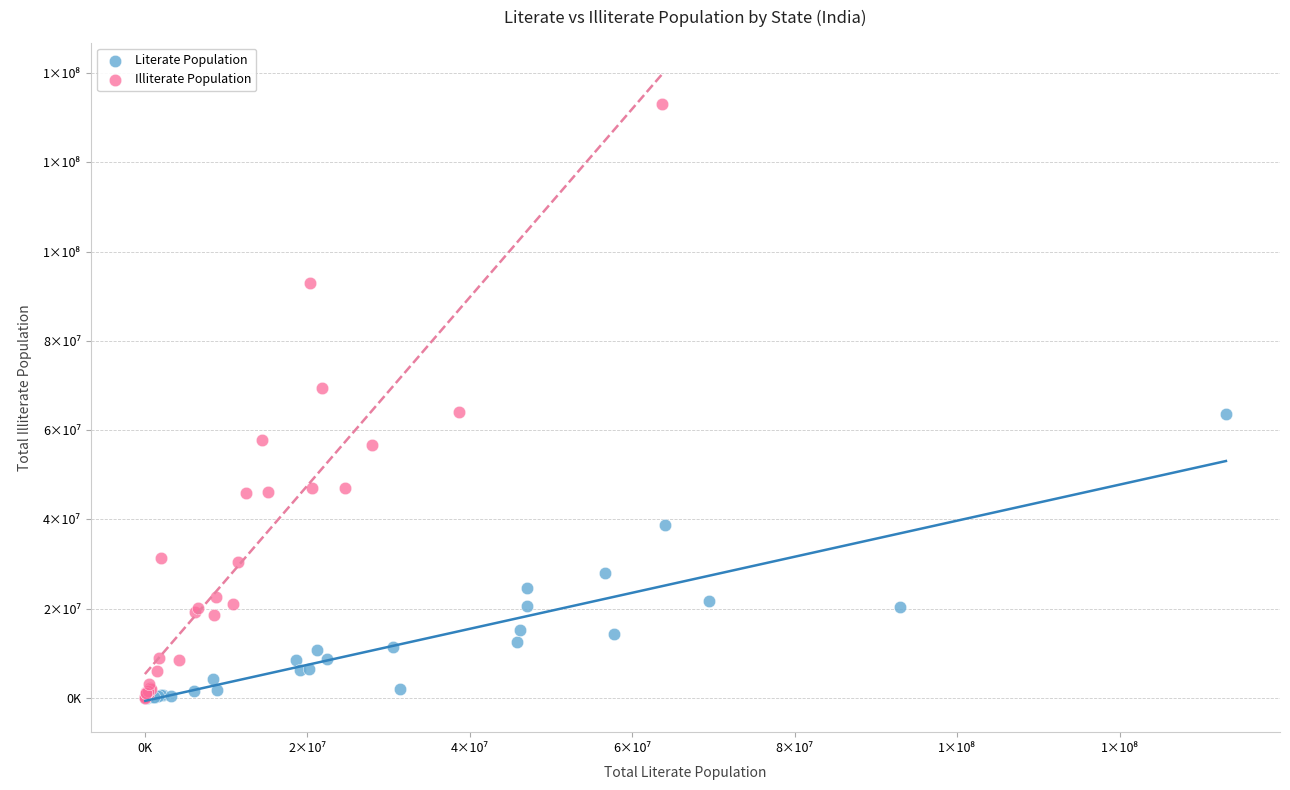

Which series reaches the maximum Y coordinate?

Illiterate Population